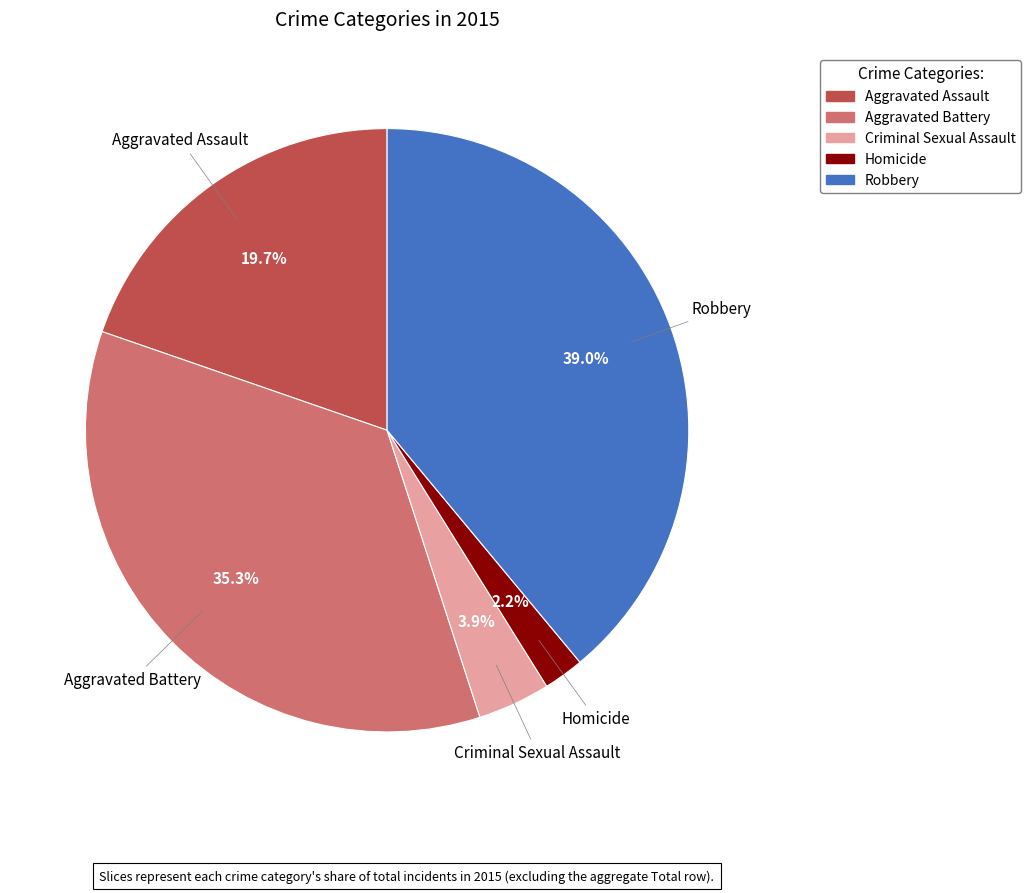

Does any single category account for the majority?

No